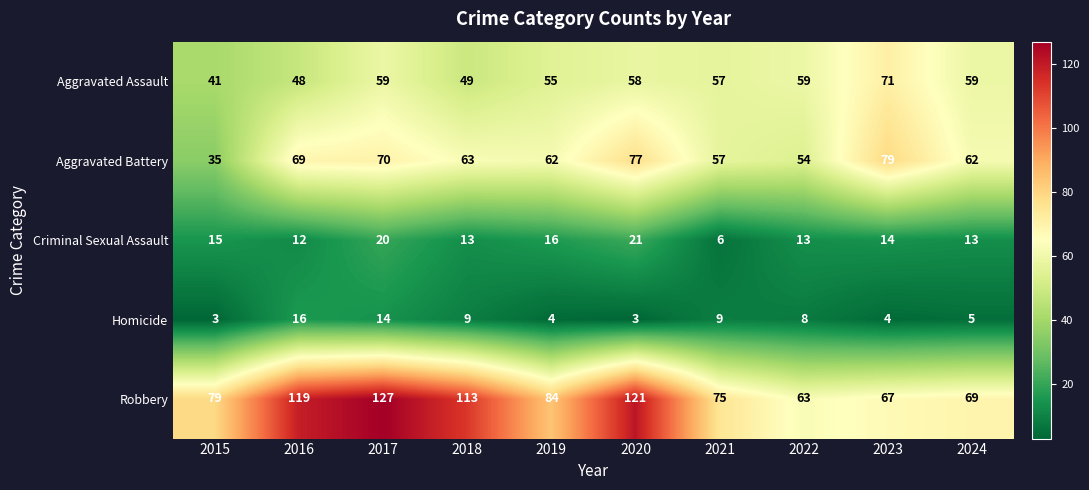

What is the maximum value shown in the chart?

127